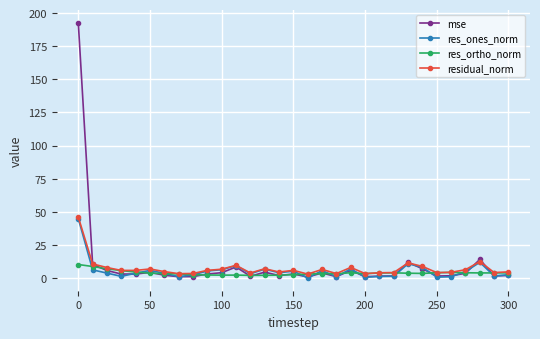

What is the maximum value shown in the chart?

192.8